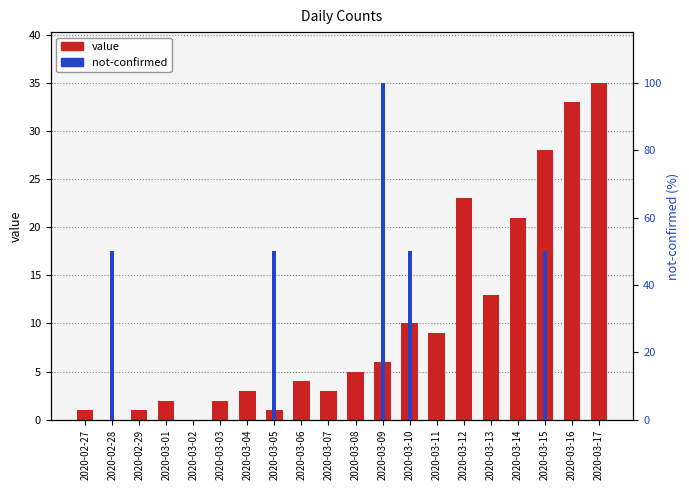

Which label corresponds to the largest value in the chart?

2020-03-09